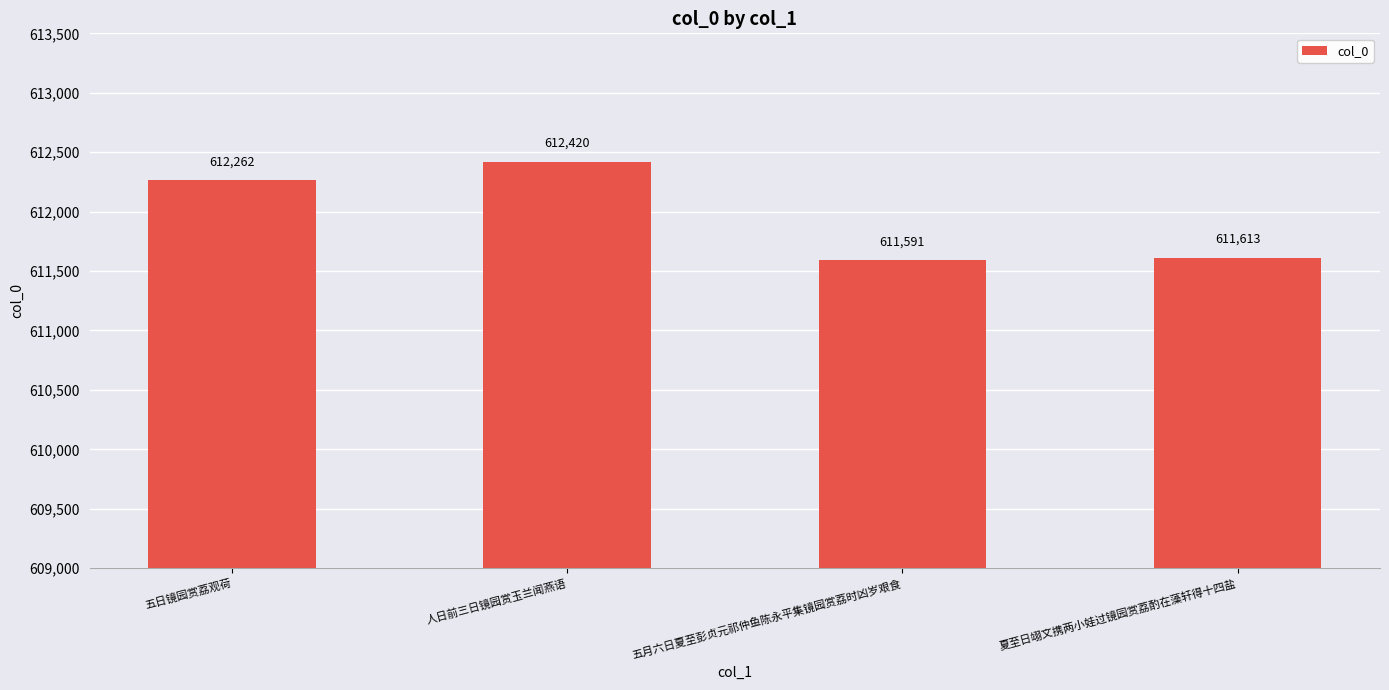

Count the number of categories in the chart.

4